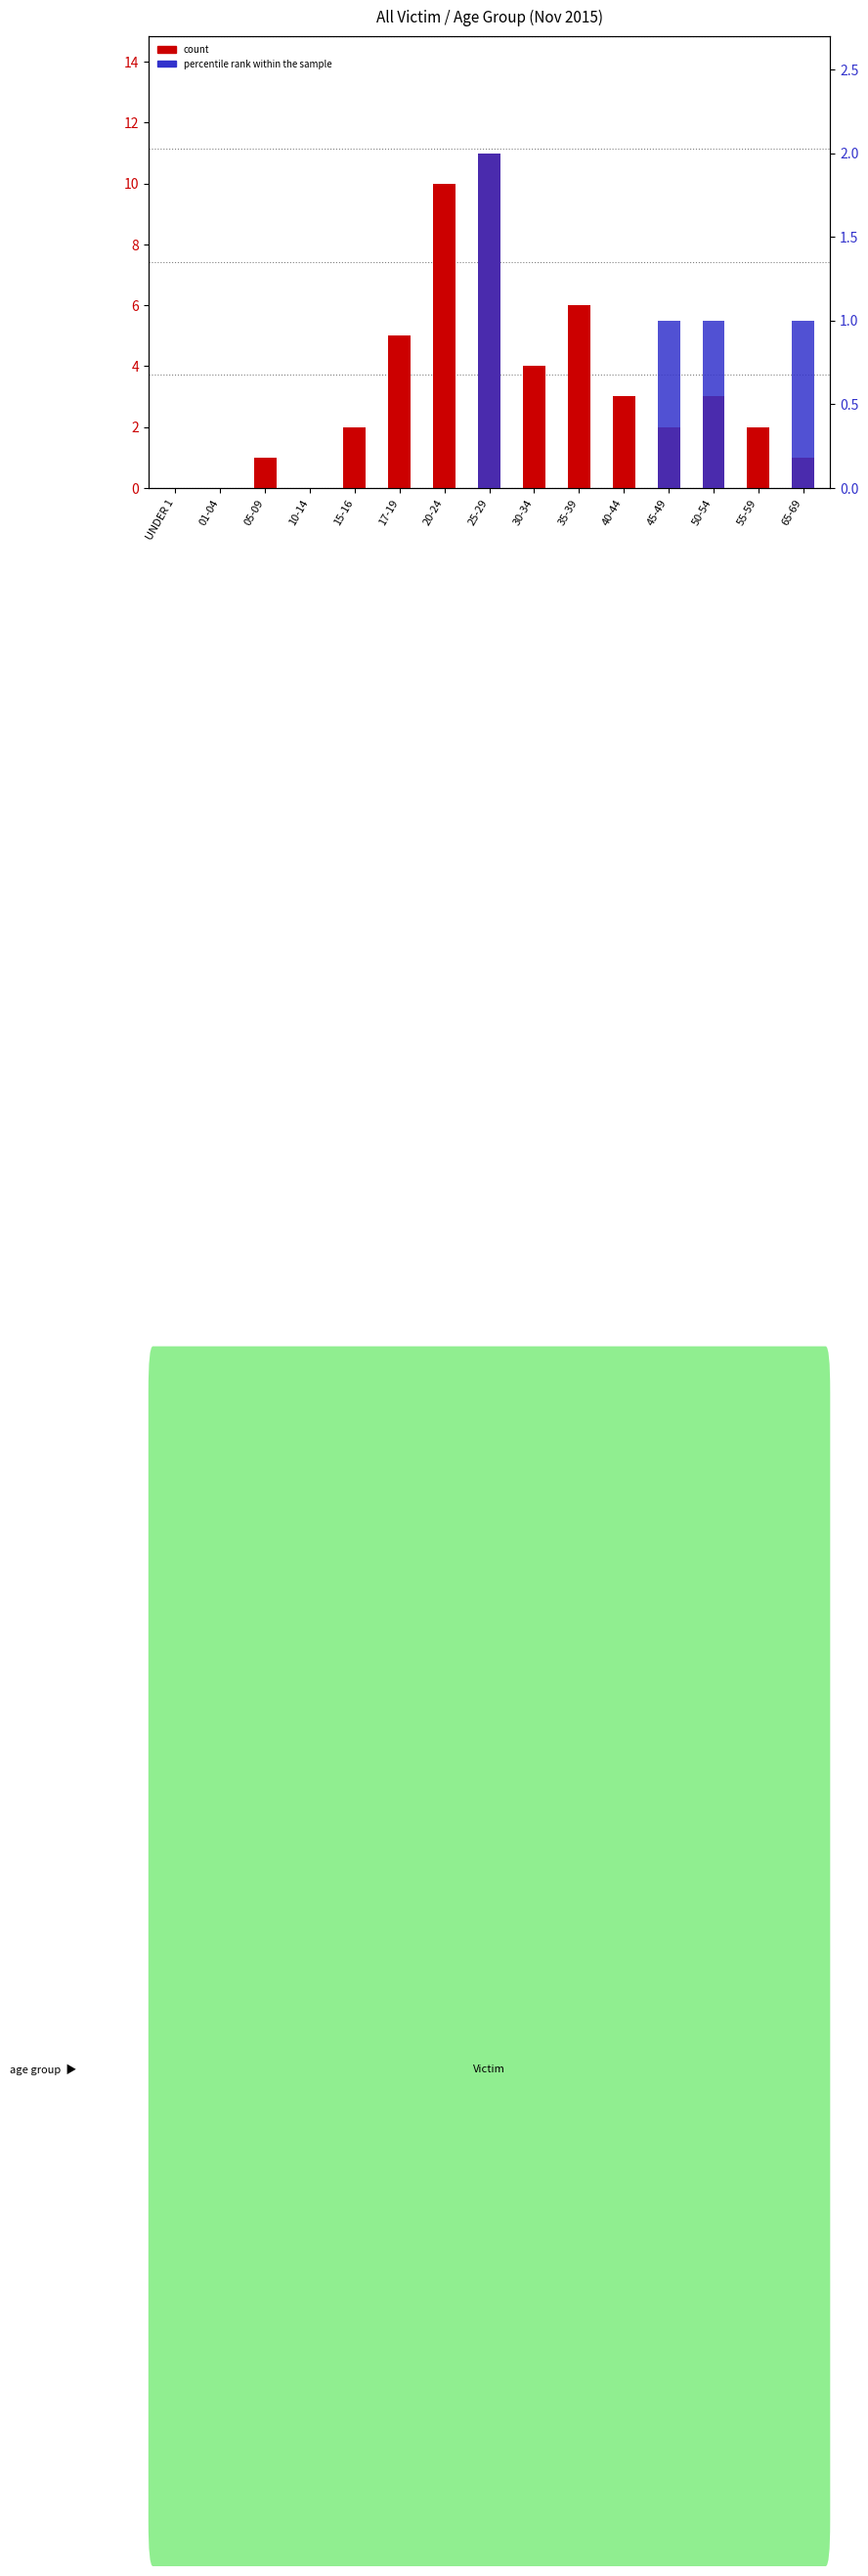

What is the label of the 6th bar from the right?

35-39